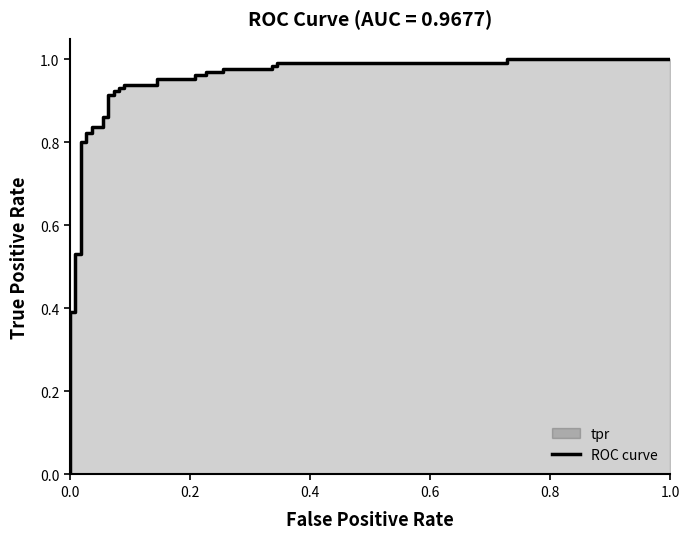

Is it true that the value at 21 is 1.6?

False